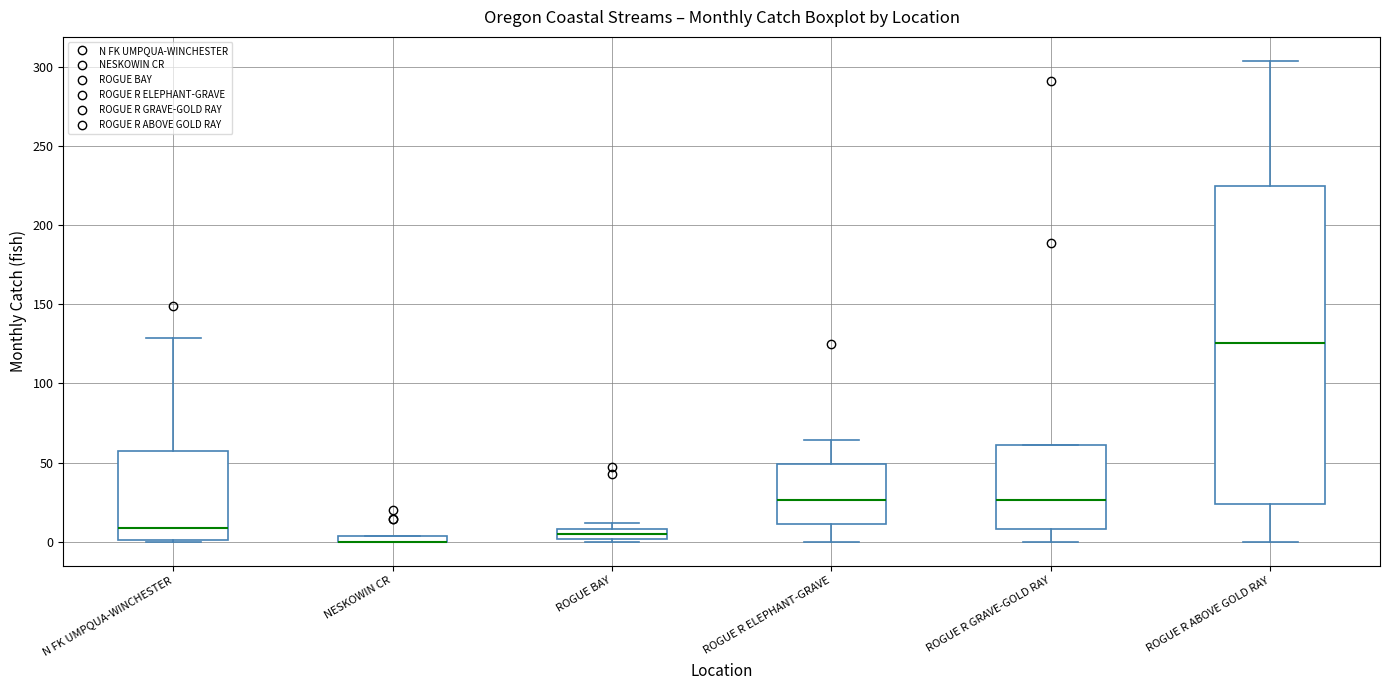

Which box is the tallest, from its lower edge to its upper edge?

ROGUE R ABOVE GOLD RAY